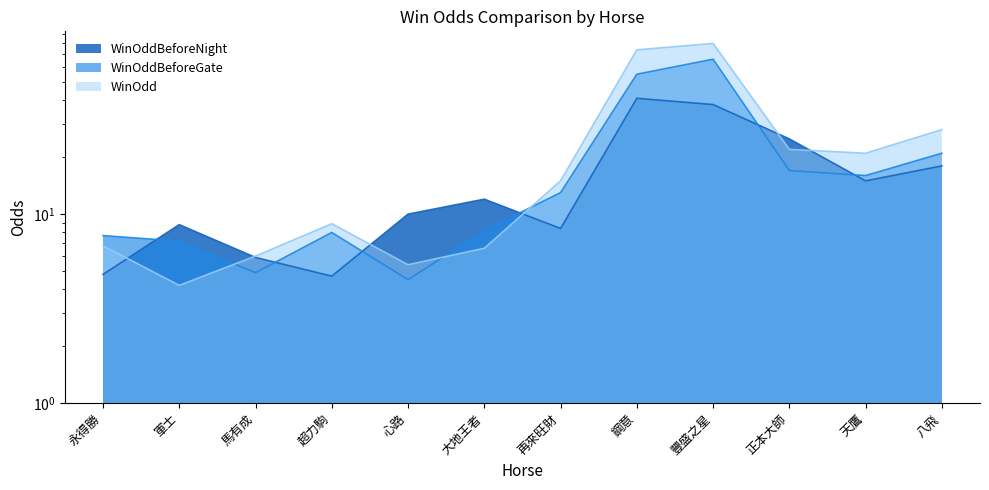

The value of WinOddBeforeNight at 超力駒 is 4.7. True or false?

True